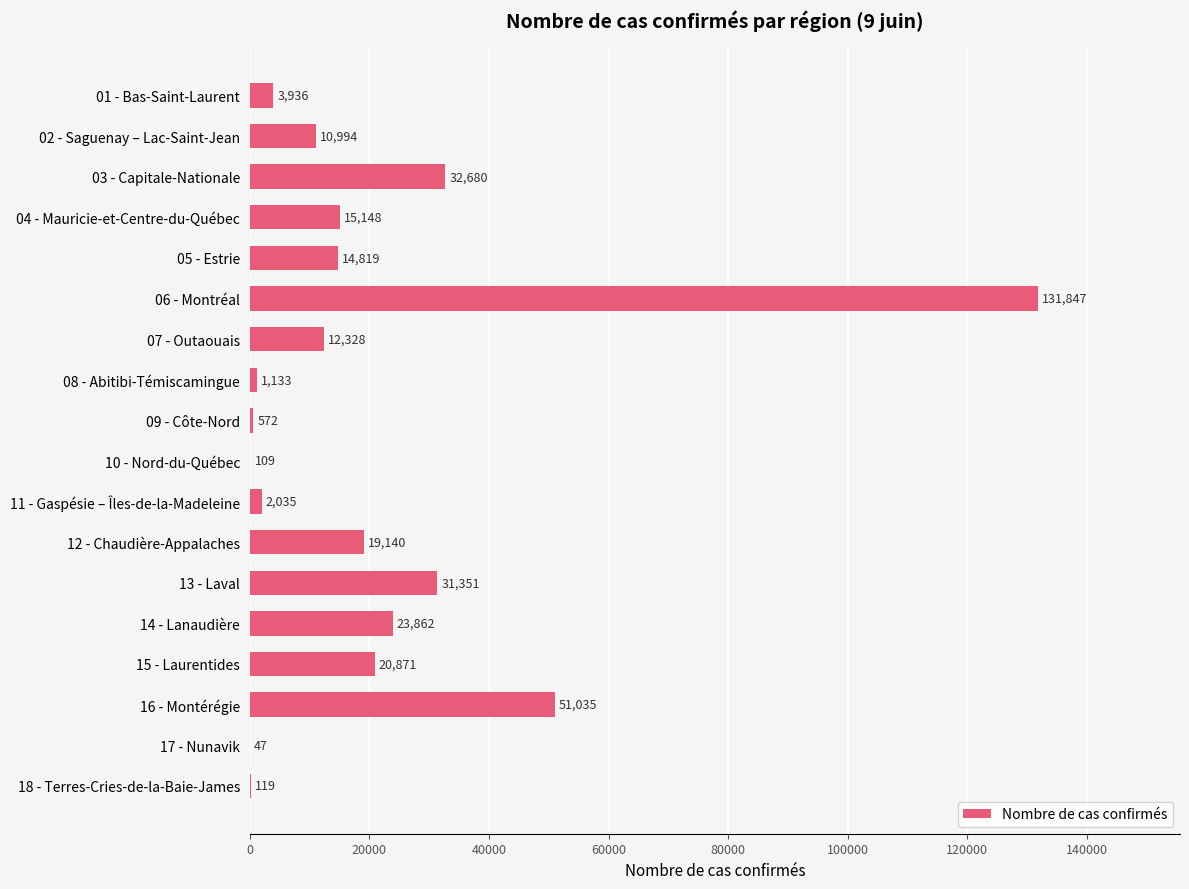

What is the sum of all values?

372026